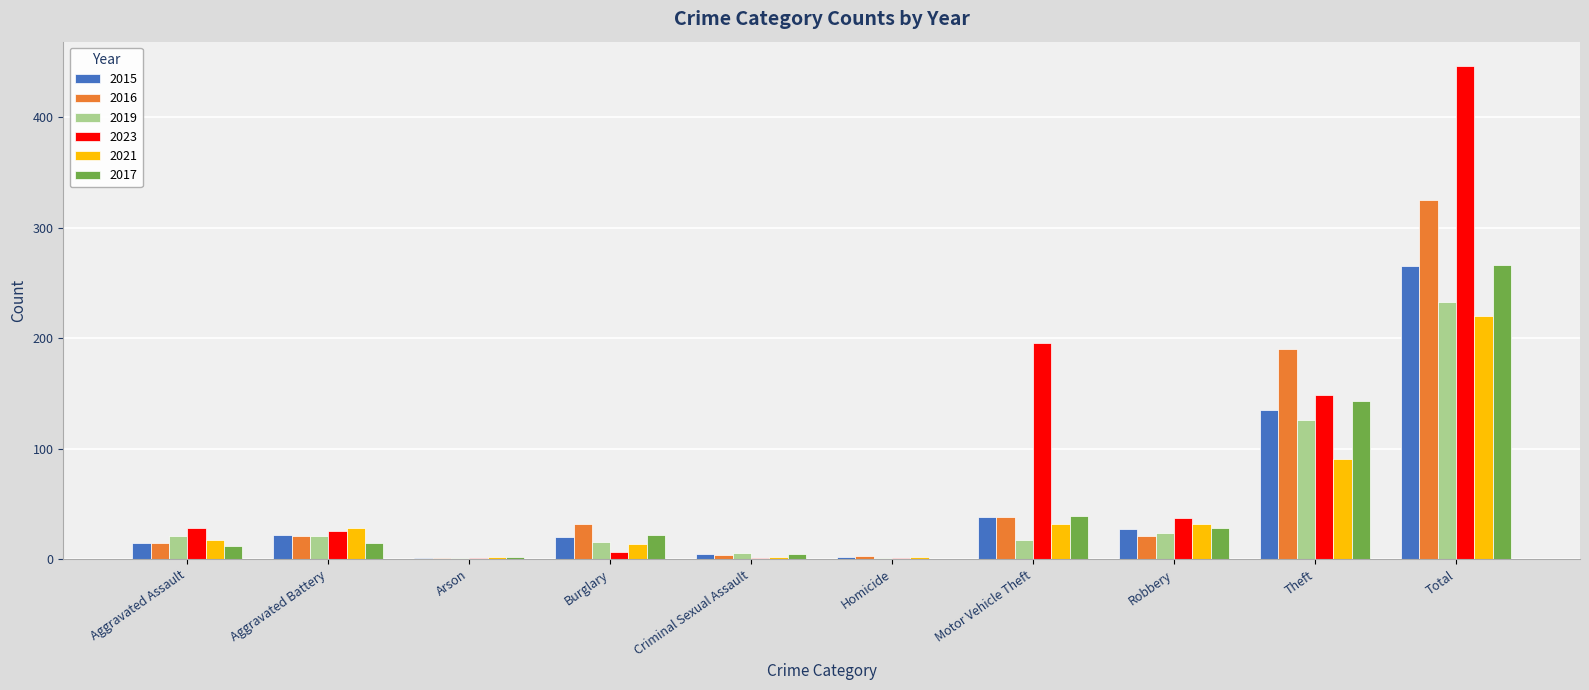

The 2017 series shows 28 at Robbery. True or false?

True